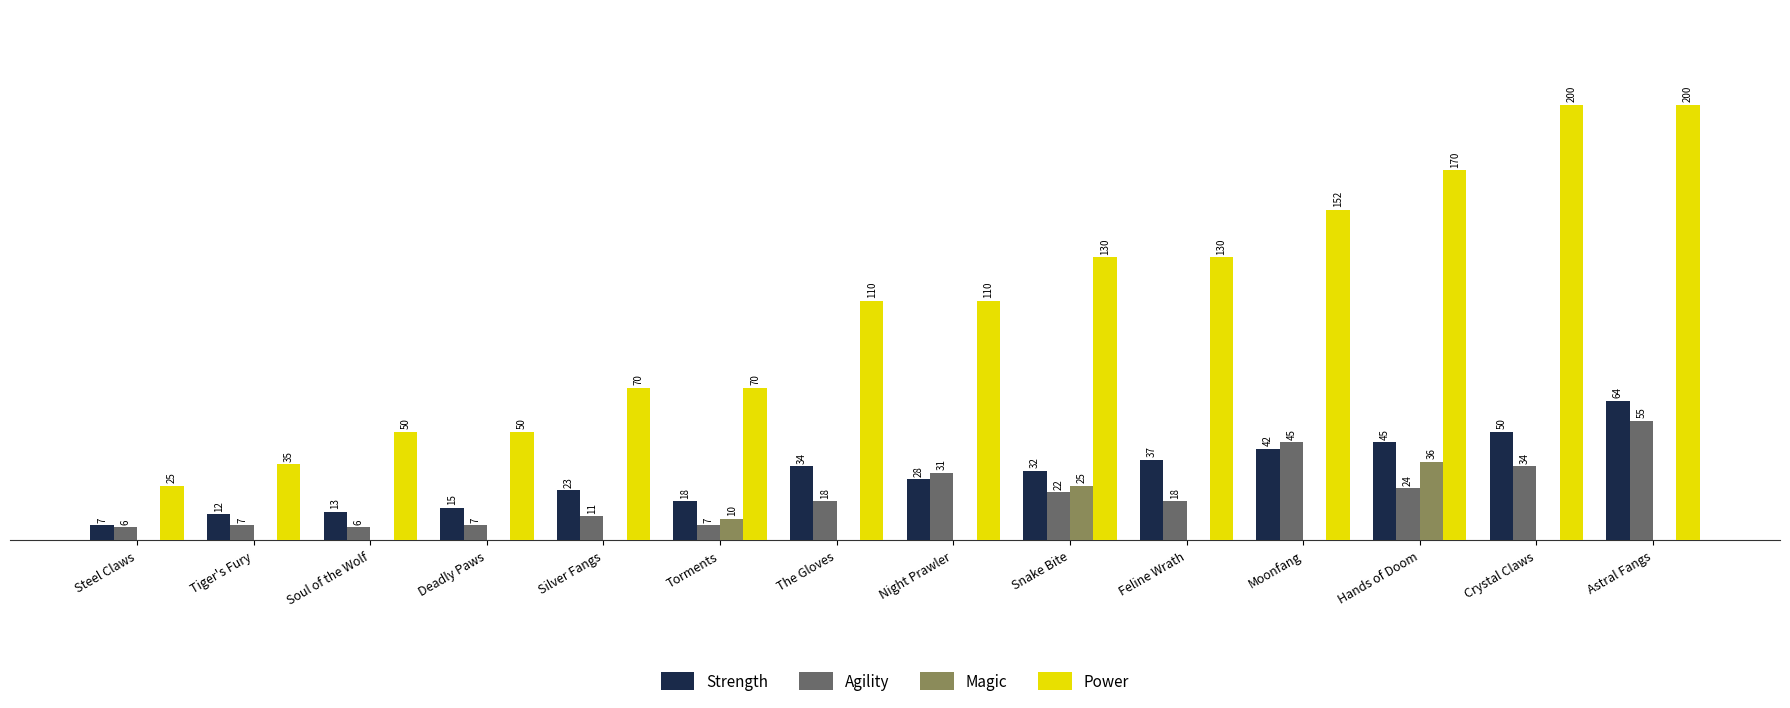

At which label is Agility closest to 30?

Night Prawler